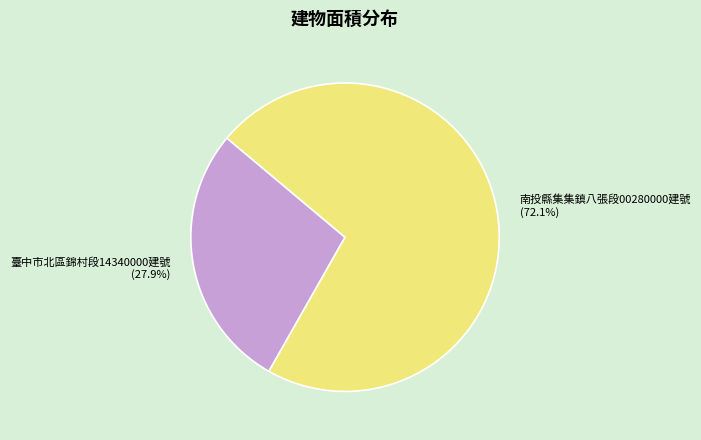

What is the total percentage of 南投縣集集鎮八張段00280000建號 and 臺中市北區錦村段14340000建號?

100.0%